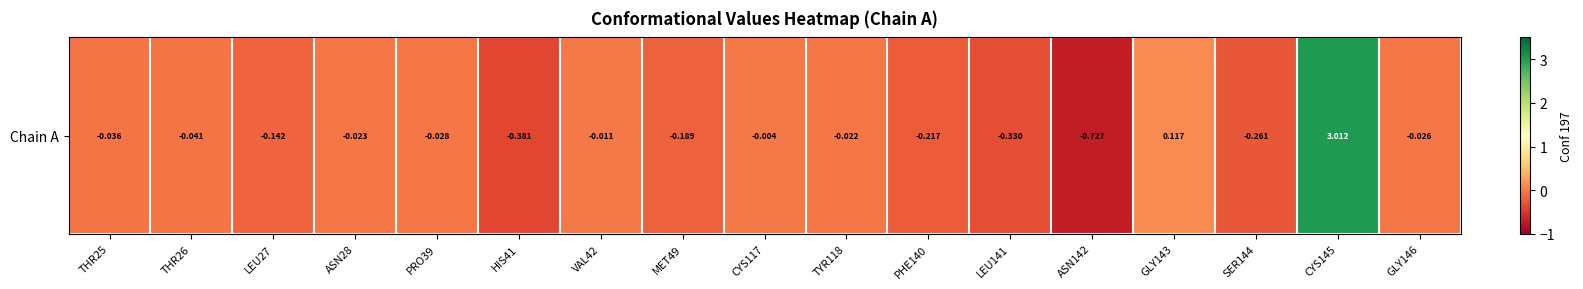

What is the minimum value shown in the chart?

-0.7